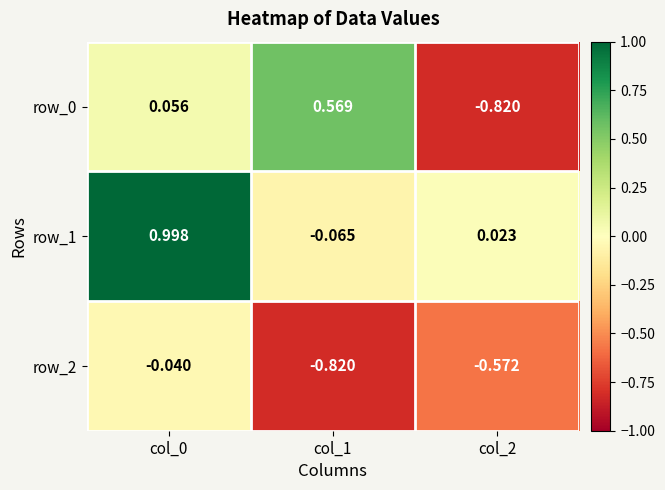

Is the value of row_2 at col_0 greater than the value of row_1 at col_0?

No